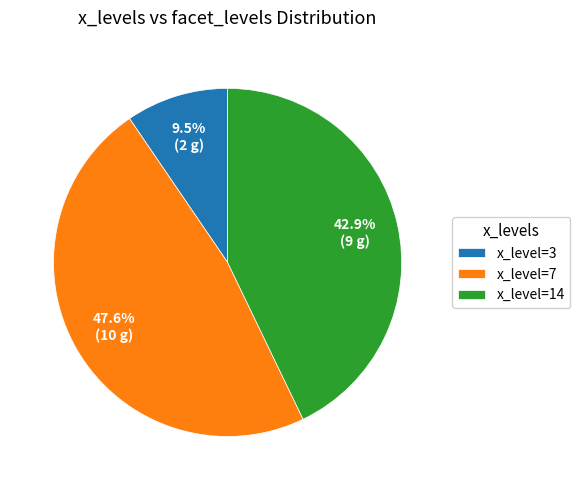

Which slice is the largest?

x_level=7